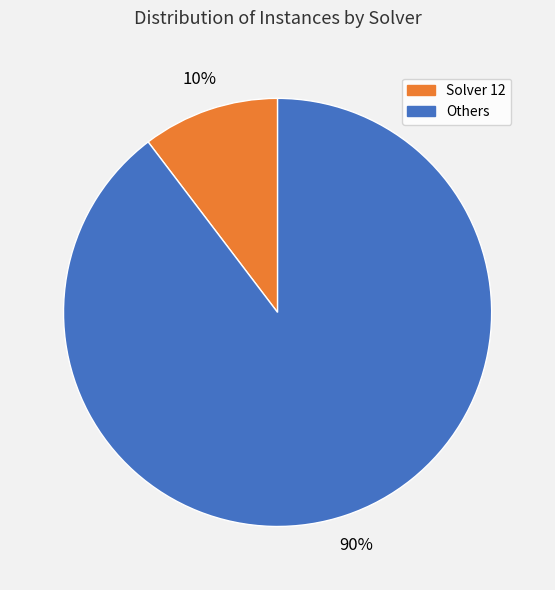

To the nearest percent, what percentage of the pie is Solver 12?

10%